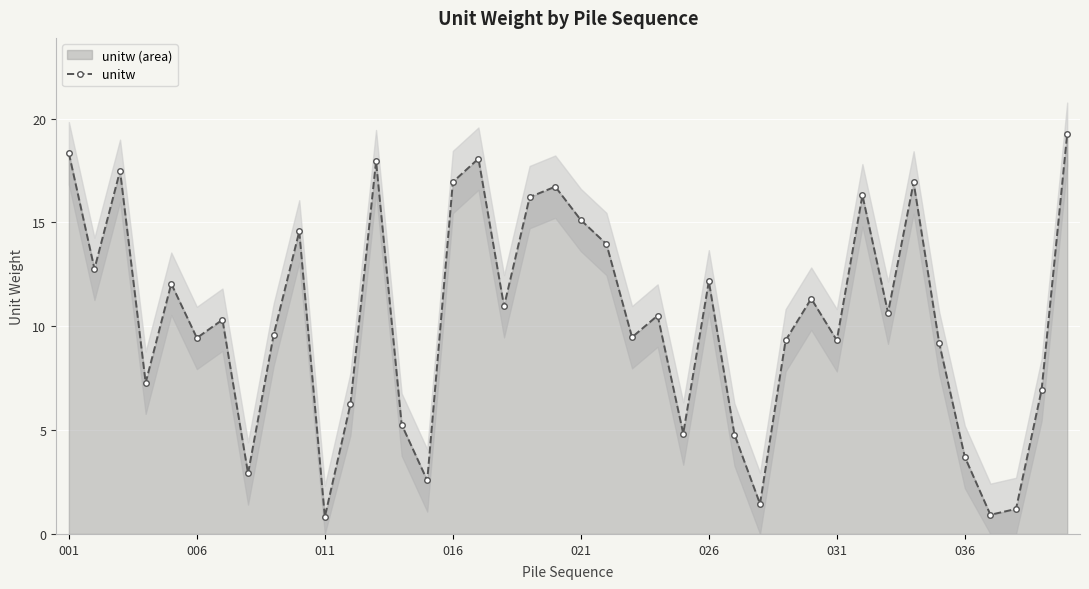

Which has a higher value, 18 or 13?

18